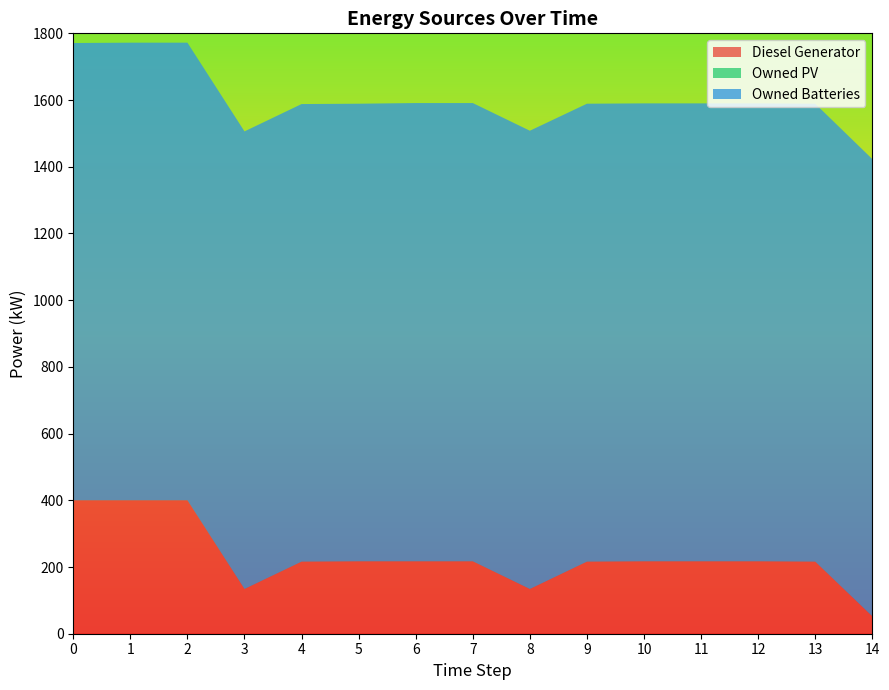

Reading left to right, what are all the values shown in this chart?

Diesel Generator: 0=400	1=400	2=400	3=134	4=216	5=217	6=217	7=217	8=134	9=216	10=217	11=217	12=217	13=216	14=52
Owned PV: 0=0	1=0	2=0	3=0	4=0	5=0	6=0	7=0	8=0	9=0	10=0	11=0	12=0	13=0	14=0
Owned Batteries: 0=1371	1=1372	2=1372	3=1372	4=1372	5=1372	6=1374	7=1374	8=1374	9=1373	10=1373	11=1373	12=1373	13=1373	14=1371